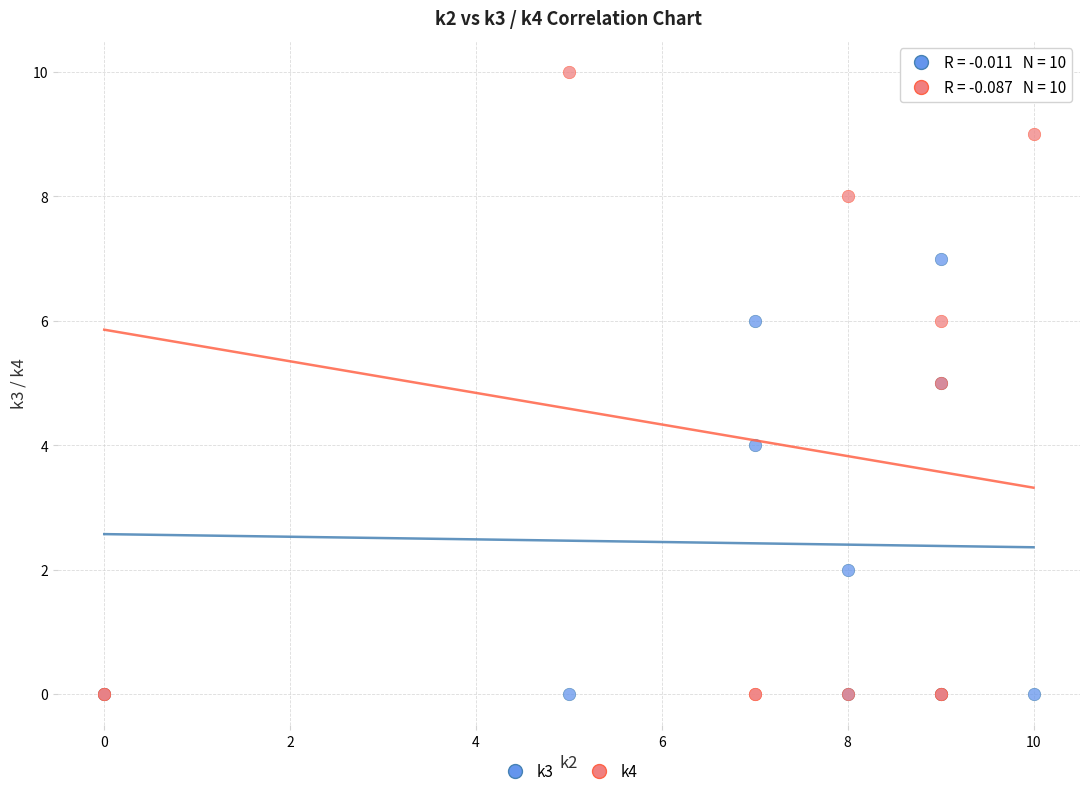

What are all the series names shown in the legend?

k3, k4